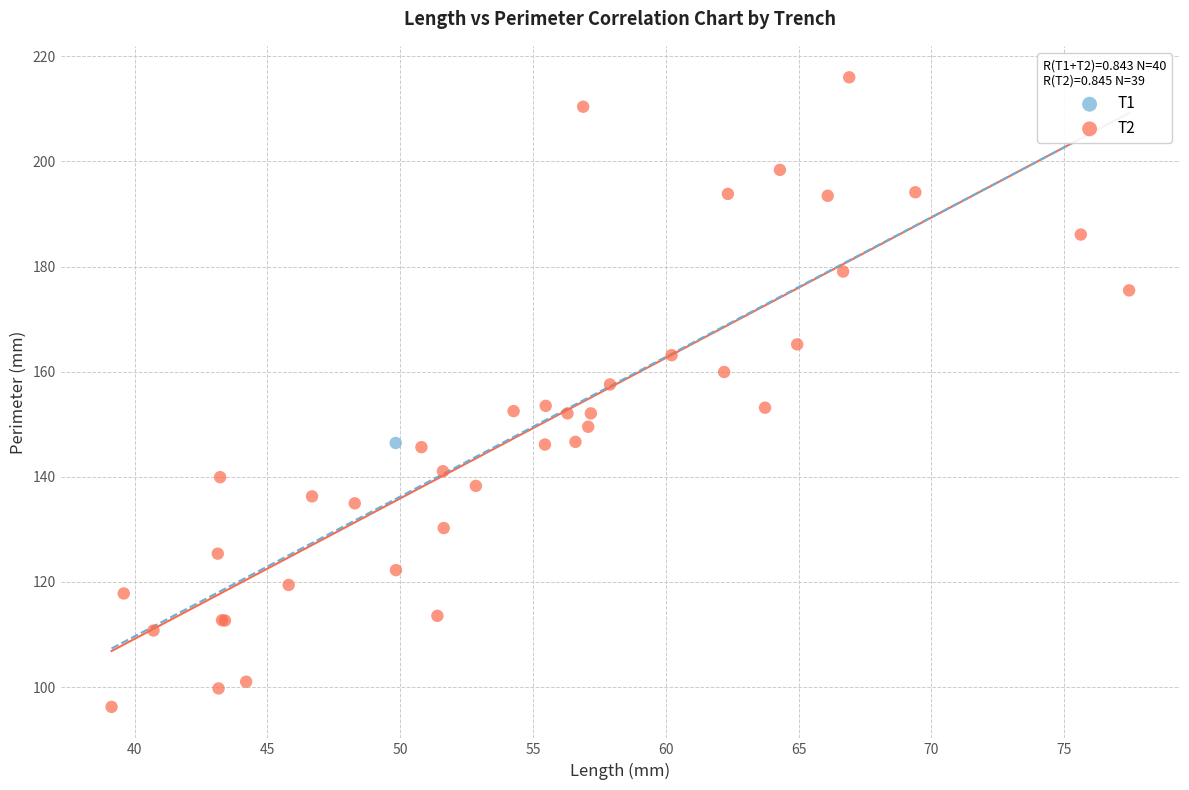

What are all the series names shown in the legend?

T1, T2